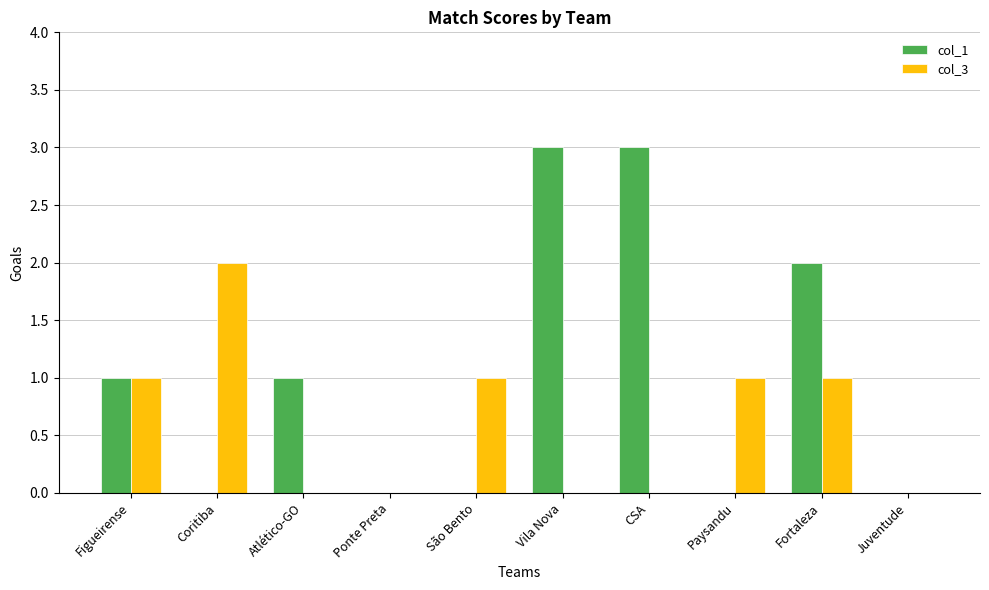

Are the bars grouped side by side (vs. stacked)?

Yes